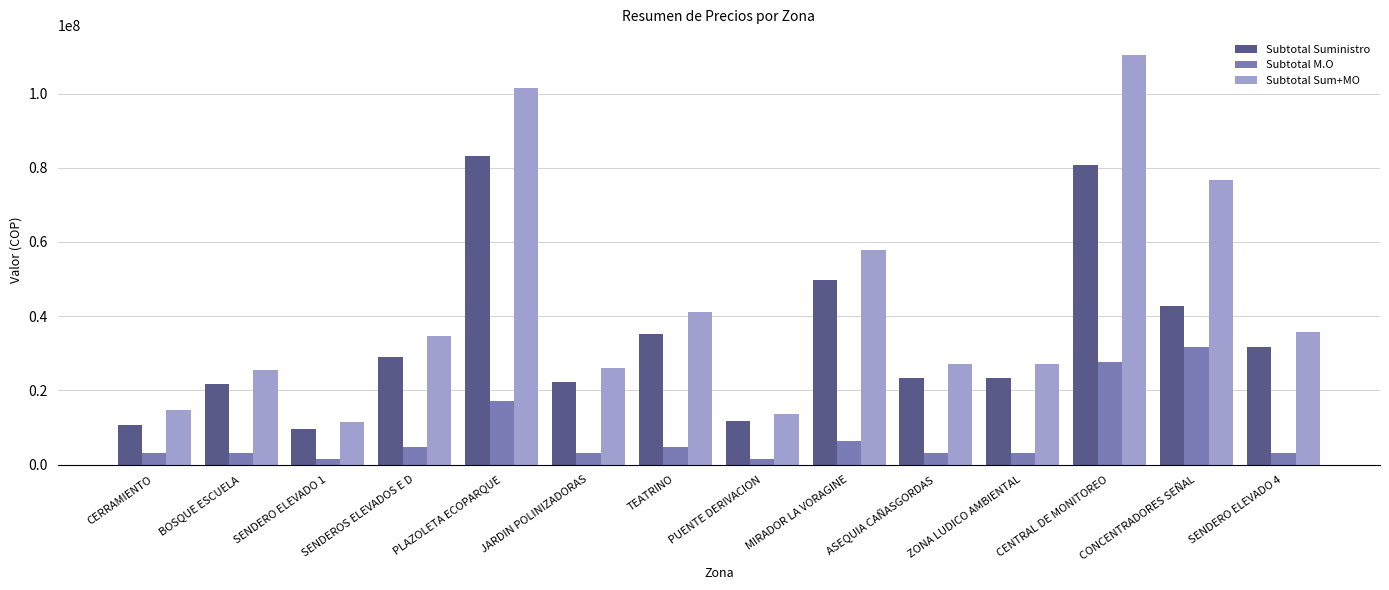

What is the spread (max minus min) of values at SENDERO ELEVADO 4?

32545424.0